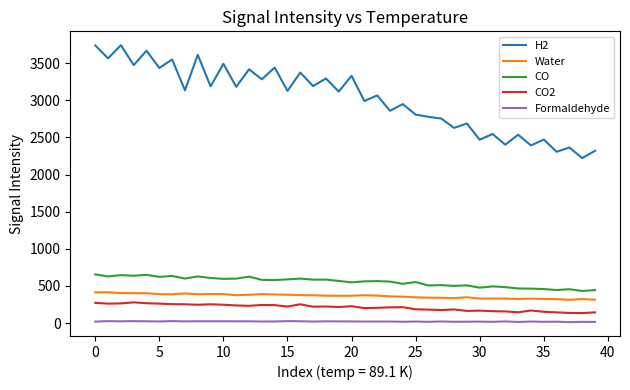

Which series has the largest range (max minus min)?

H2